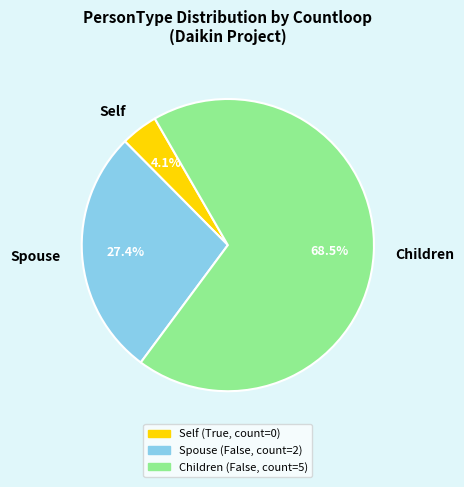

Approximately how many times larger is the value at Children compared to Self?

16.7